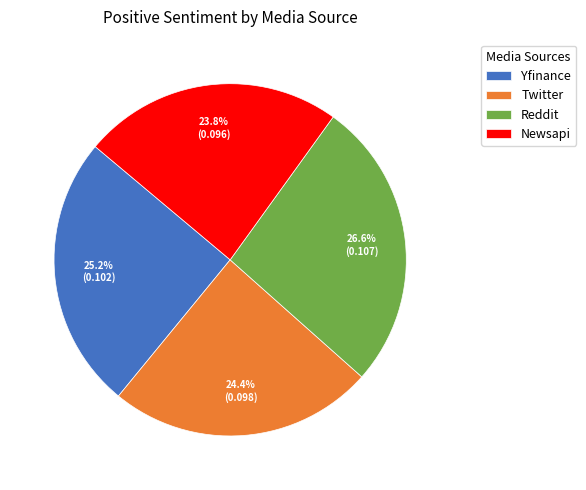

To the nearest percent, what portion does Newsapi represent?

24%